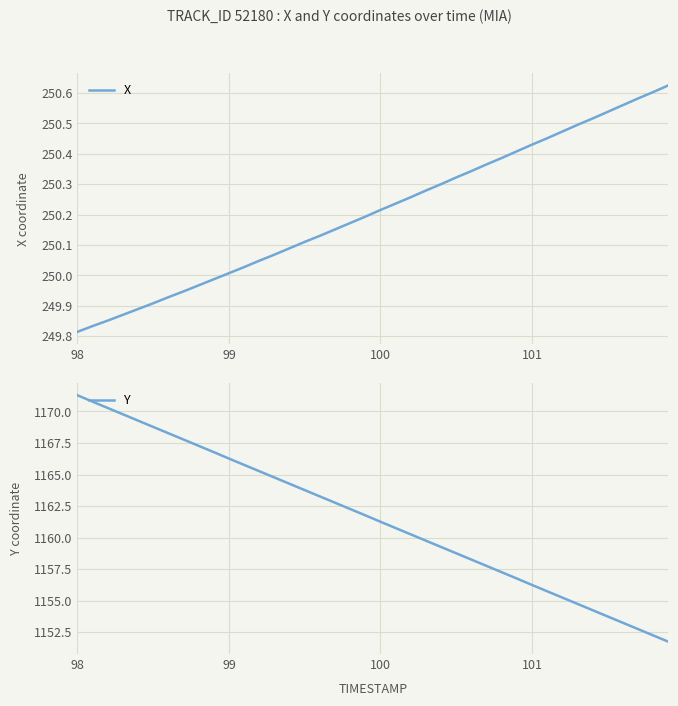

What is the lowest value of the Y series?

1151.8